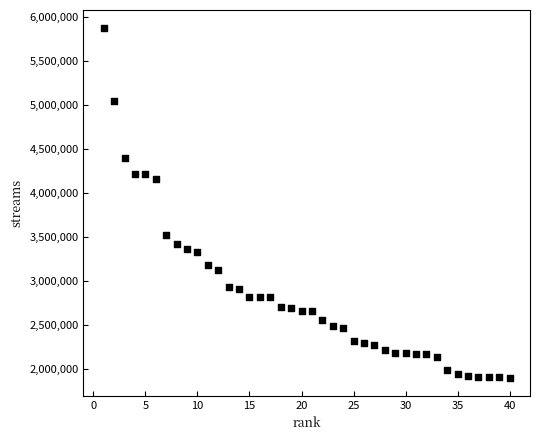

What is the range of X values (max minus min)?

39